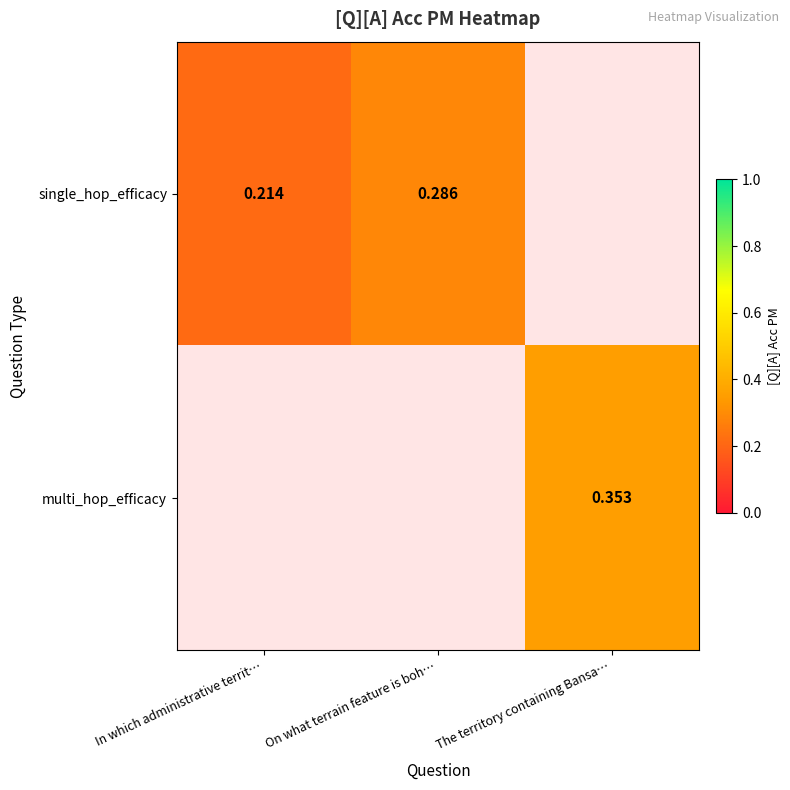

What is the smallest value displayed?

0.2